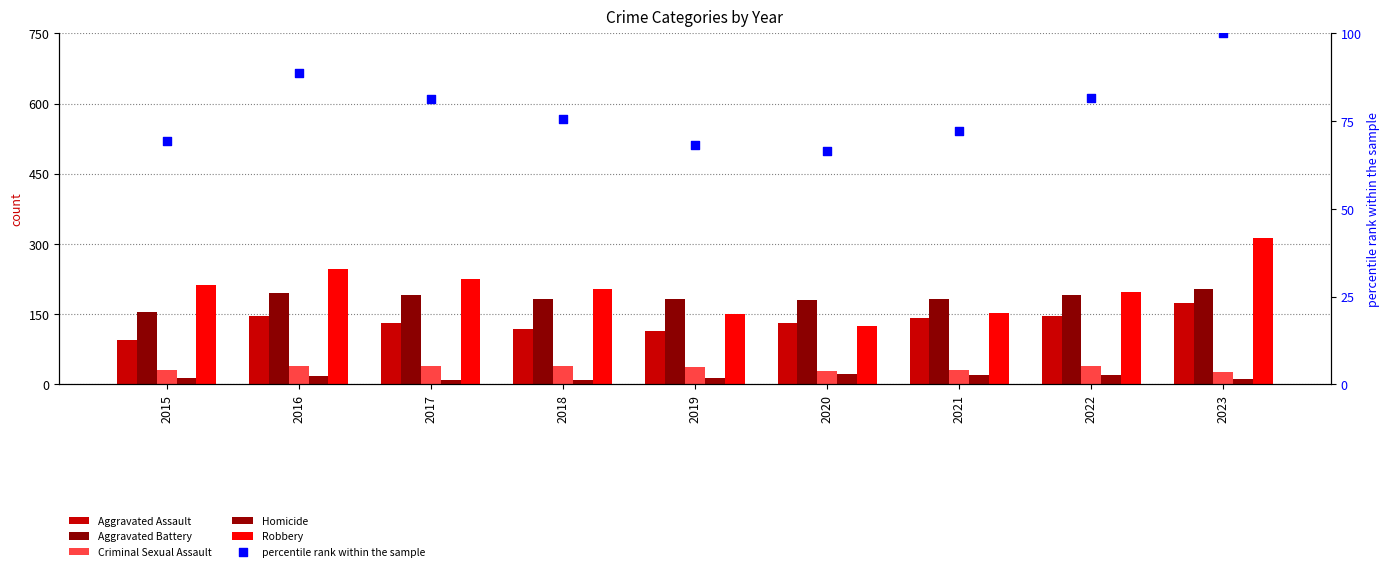

At how many categories does at least one series exceed 275?

1